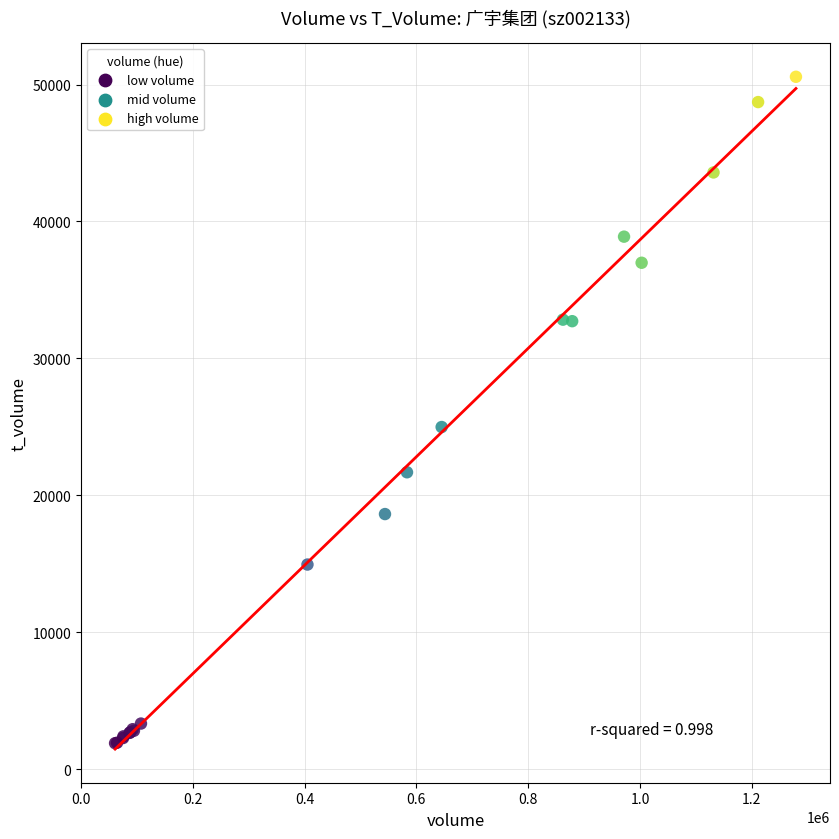

What Y value in the scatter plot is closest to 26237?

24994